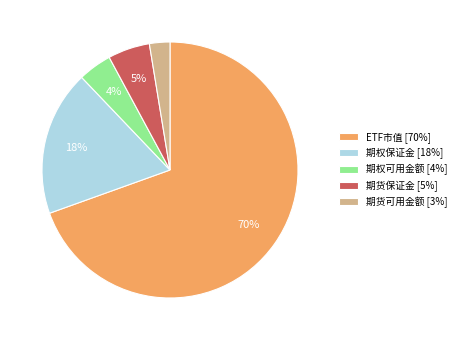

Count the number of slices in the pie.

5